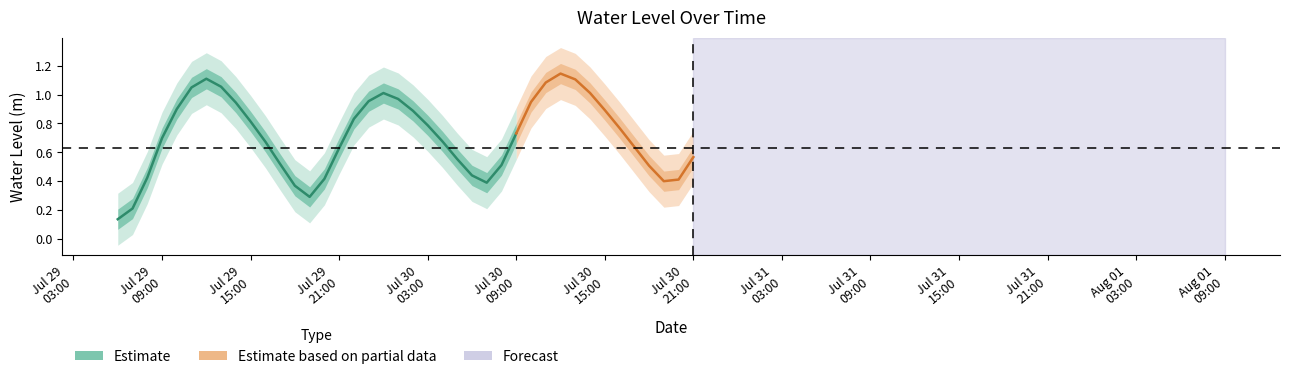

List the labels in order of value, smallest first.

2025-07-29 06:00:00, 2025-07-29 07:00:00, 2025-07-29 19:00:00, 2025-07-29 18:00:00, 2025-07-30 07:00:00, 2025-07-30 19:00:00, 2025-07-30 20:00:00, 2025-07-29 20:00:00, 2025-07-29 08:00:00, 2025-07-30 06:00:00, 2025-07-30 18:00:00, 2025-07-30 08:00:00, 2025-07-29 17:00:00, 2025-07-30 05:00:00, 2025-07-30 21:00:00, 2025-07-29 21:00:00, 2025-07-30 17:00:00, 2025-07-29 16:00:00, 2025-07-30 04:00:00, 2025-07-29 09:00:00, 2025-07-30 09:00:00, 2025-07-30 16:00:00, 2025-07-30 03:00:00, 2025-07-29 15:00:00, 2025-07-29 22:00:00, 2025-07-30 02:00:00, 2025-07-30 15:00:00, 2025-07-29 10:00:00, 2025-07-29 14:00:00, 2025-07-30 10:00:00, 2025-07-29 23:00:00, 2025-07-30 01:00:00, 2025-07-30 00:00:00, 2025-07-30 14:00:00, 2025-07-29 11:00:00, 2025-07-29 13:00:00, 2025-07-30 11:00:00, 2025-07-30 13:00:00, 2025-07-29 12:00:00, 2025-07-30 12:00:00